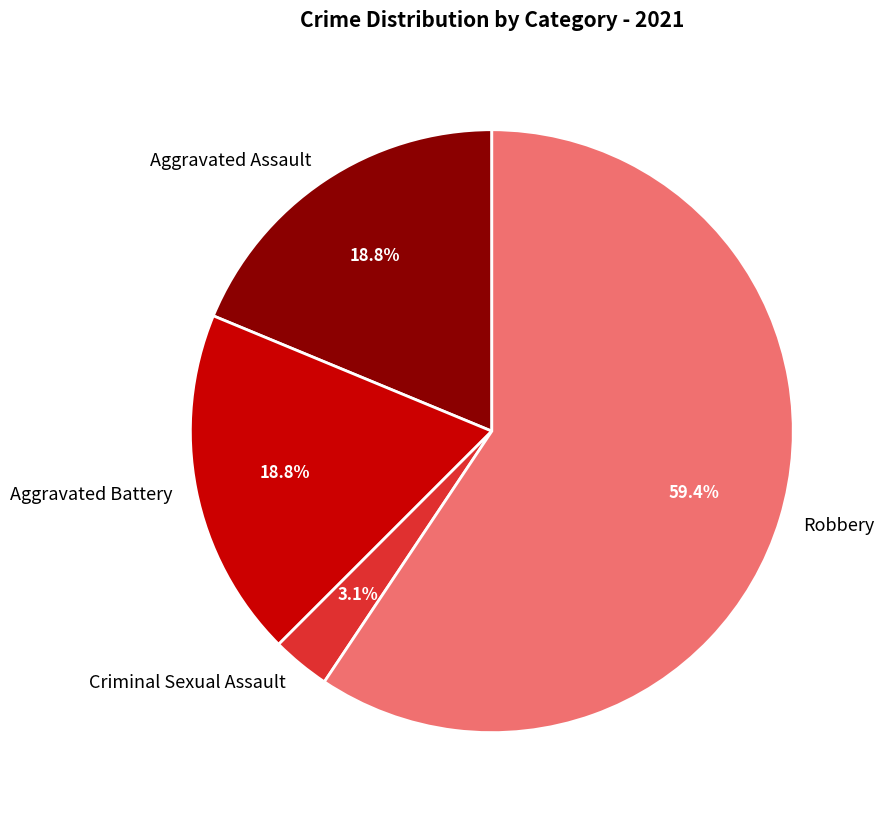

What is the largest slice in the pie chart?

Robbery